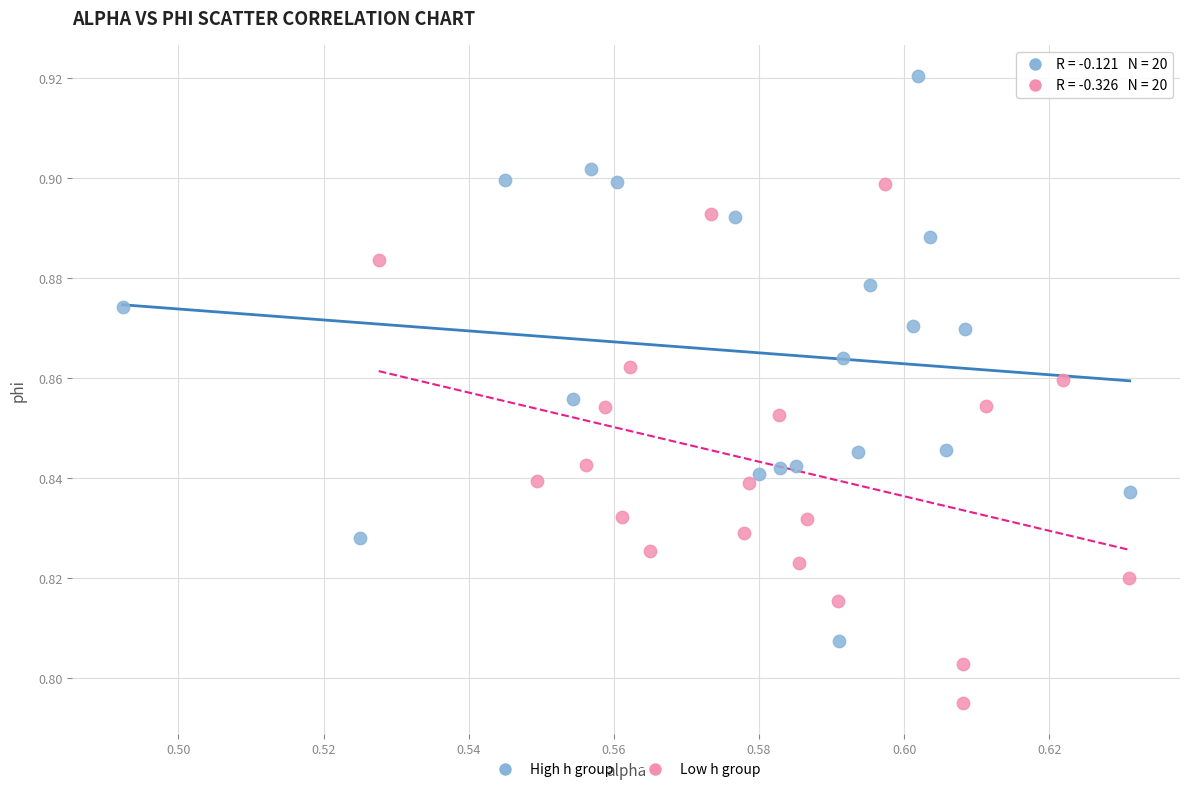

Which series contains the lowest Y value?

Low h group